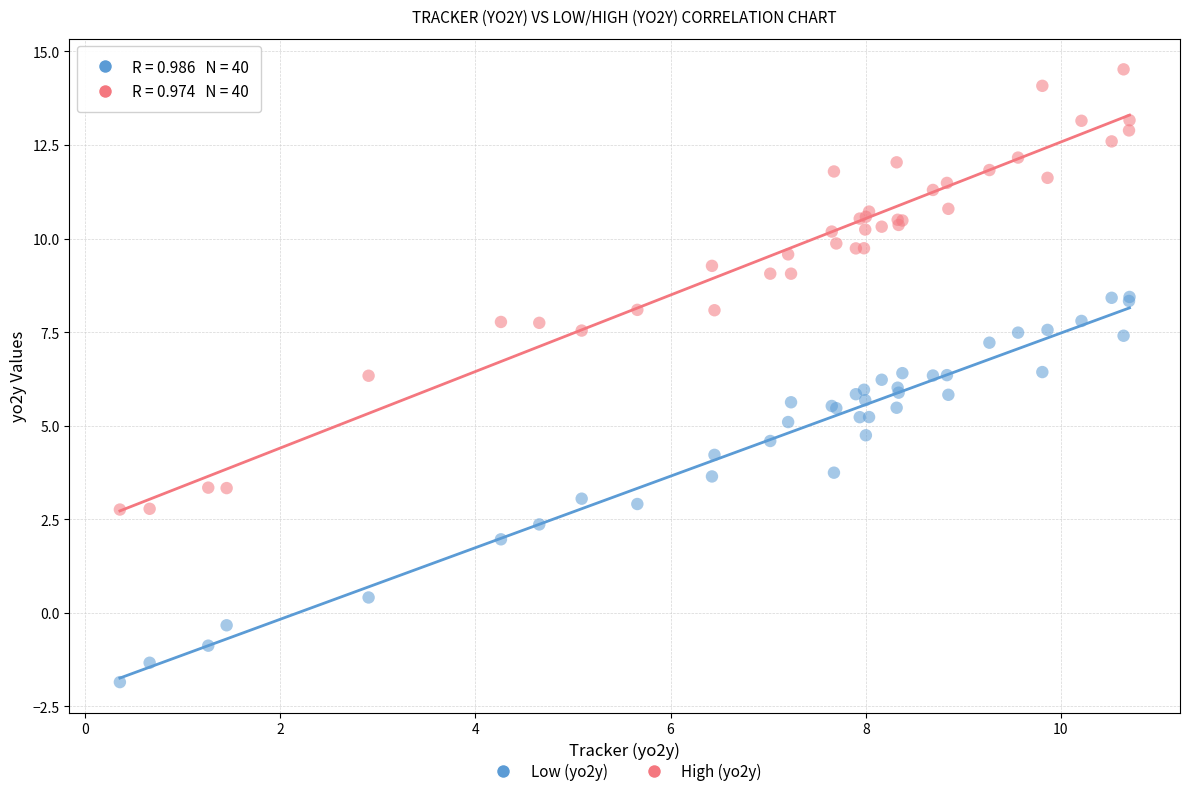

Which series contains the lowest Y value?

Low (yo2y)